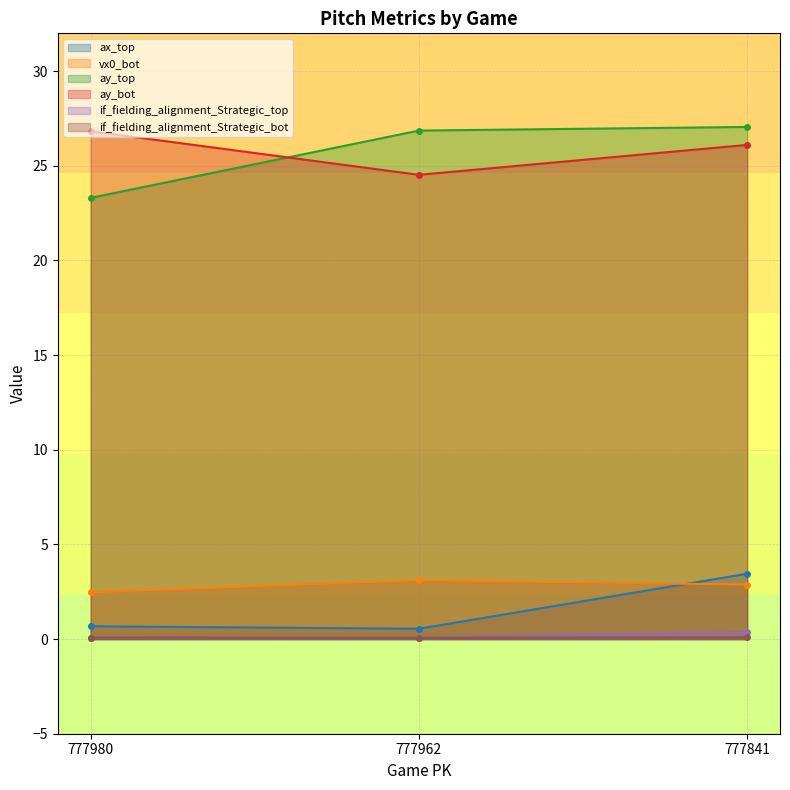

At how many categories does at least one series exceed 24?

3